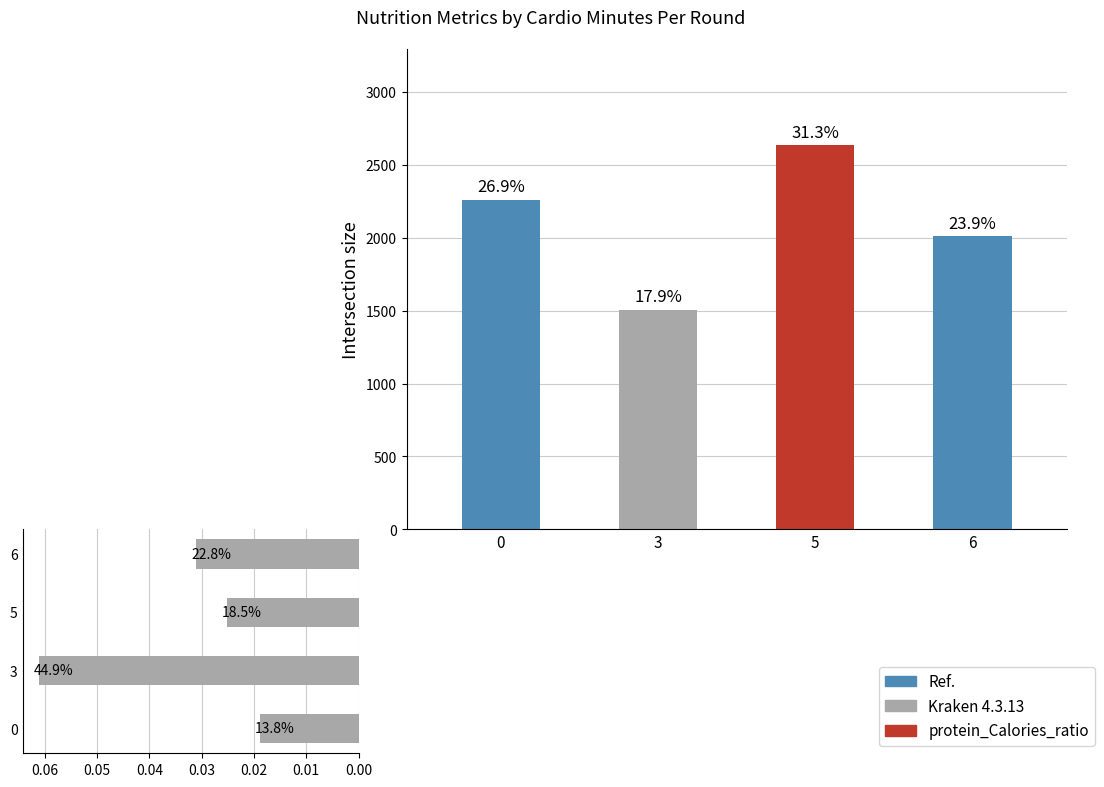

How many groups of bars are there?

4